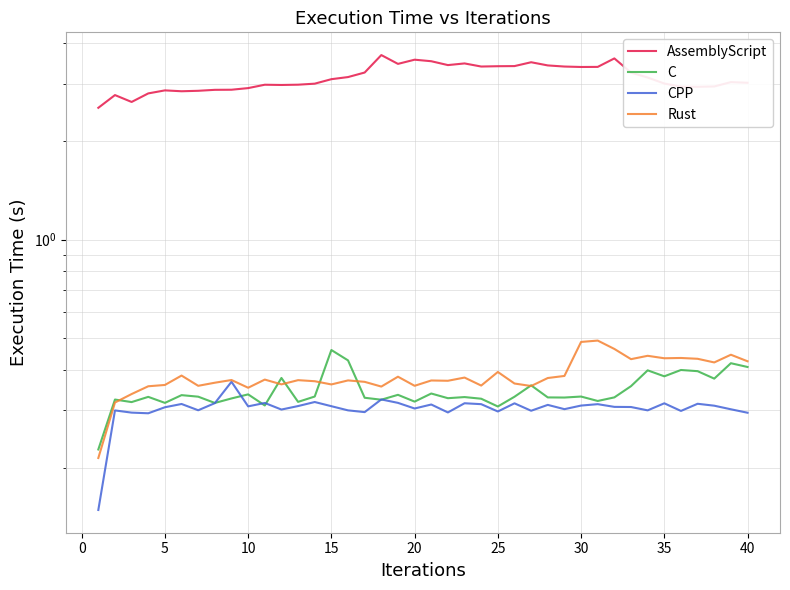

What is the total value across all series at 29?

4.5